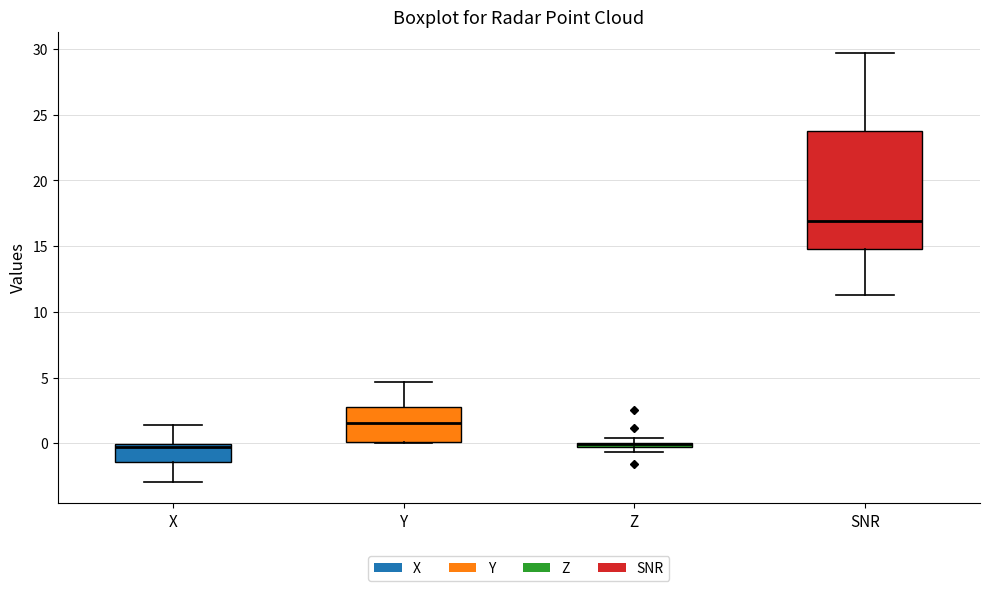

Comparing the boxes themselves (not the whiskers), which one is the tallest?

SNR